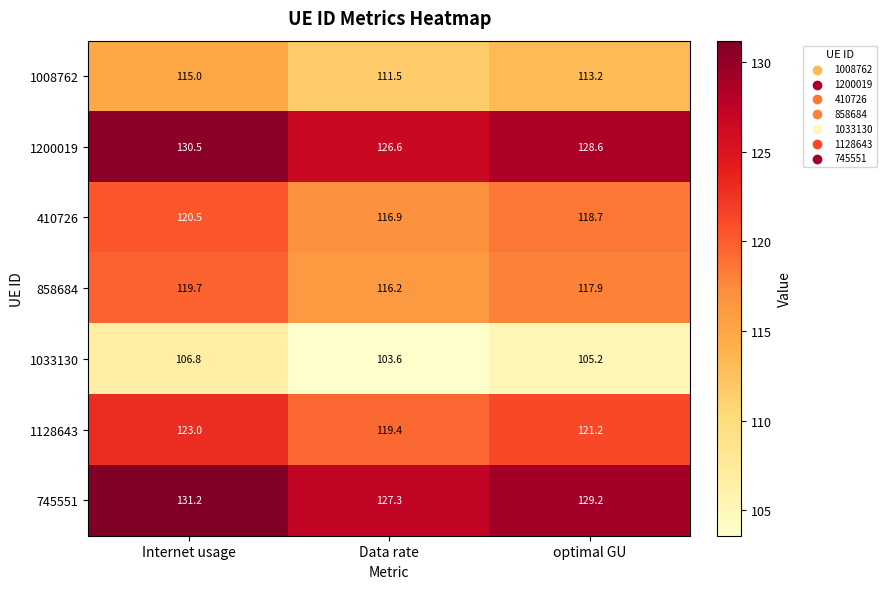

What is the total value across all series at Data rate?

821.5